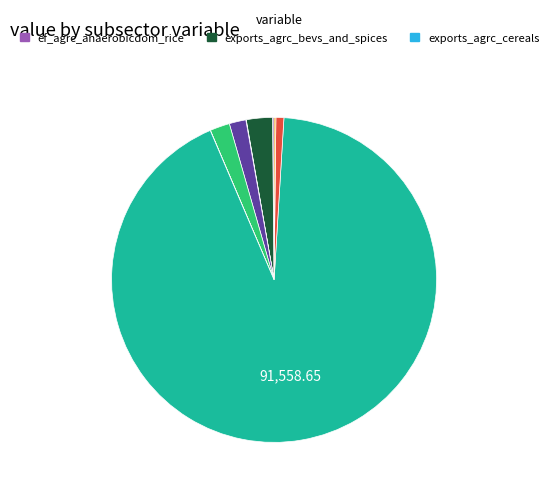

To the nearest percent, what is the average slice percentage?

11%